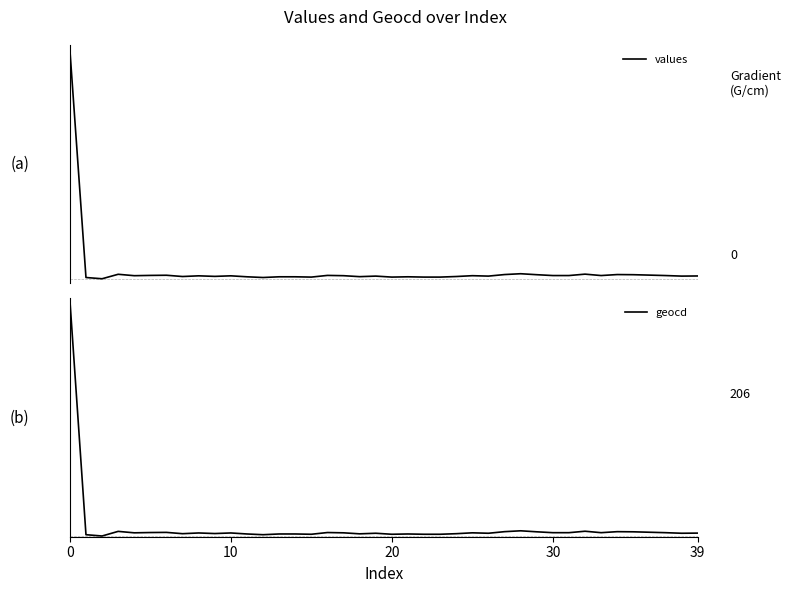

True or false: values and geocd cross at least once.

False